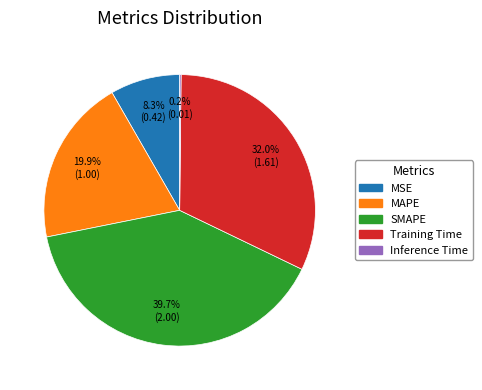

To the nearest percent, what is the combined percentage of Training Time and SMAPE?

72%